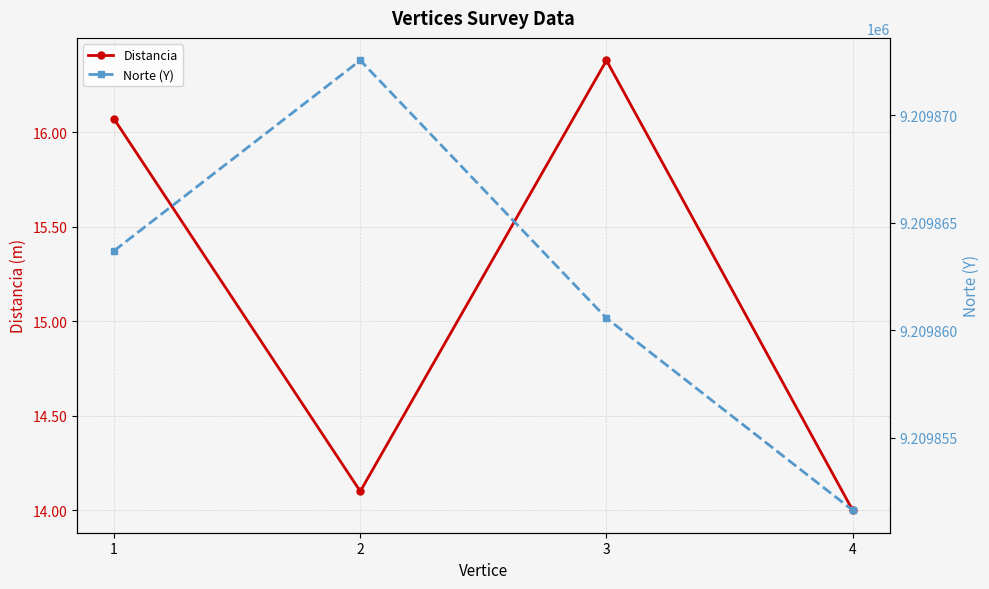

Reading left to right, transcribe all the data shown in this chart.

Distancia: 1=16.1	2=14.1	3=16.4	4=14.0
Norte (Y): 1=9209863.7	2=9209872.6	3=9209860.6	4=9209851.6